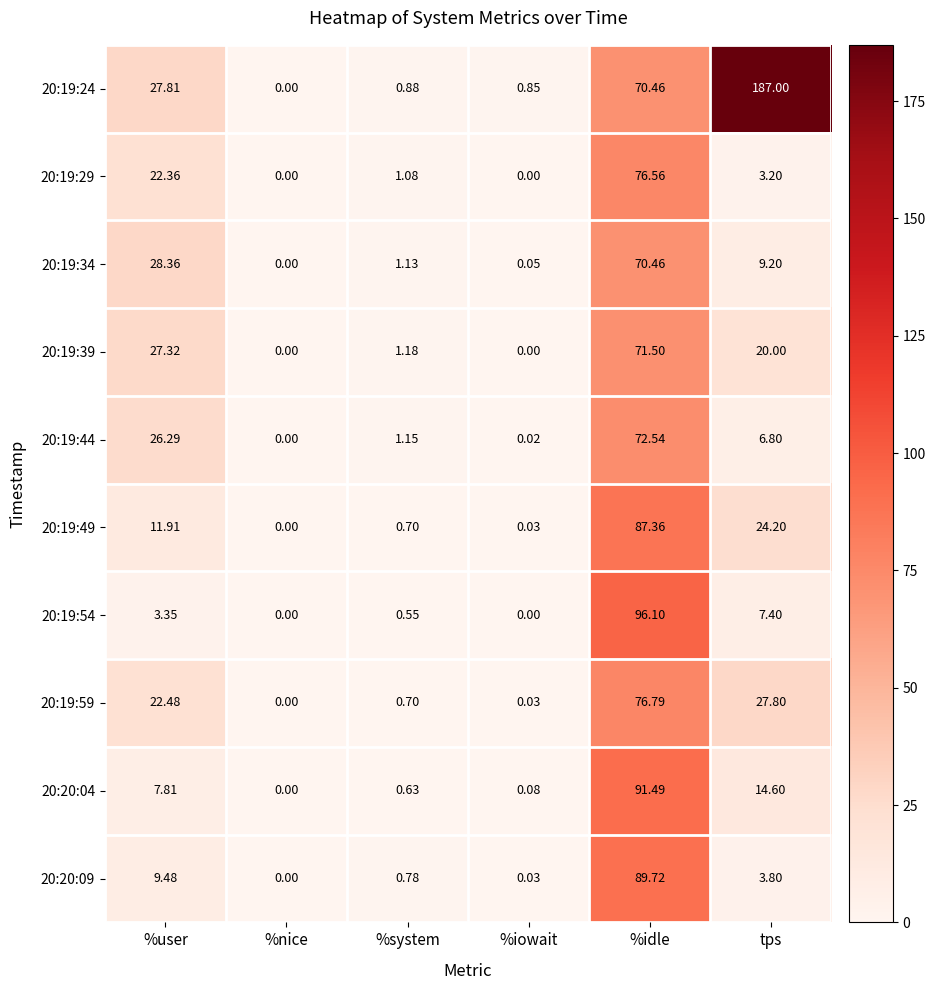

At which label is 20:19:29 closest to 38?

%user